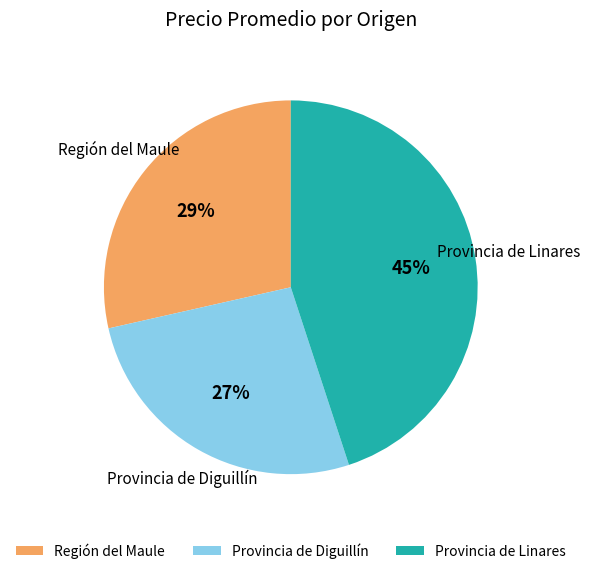

Between Provincia de Diguillín and Región del Maule, which is larger?

Región del Maule